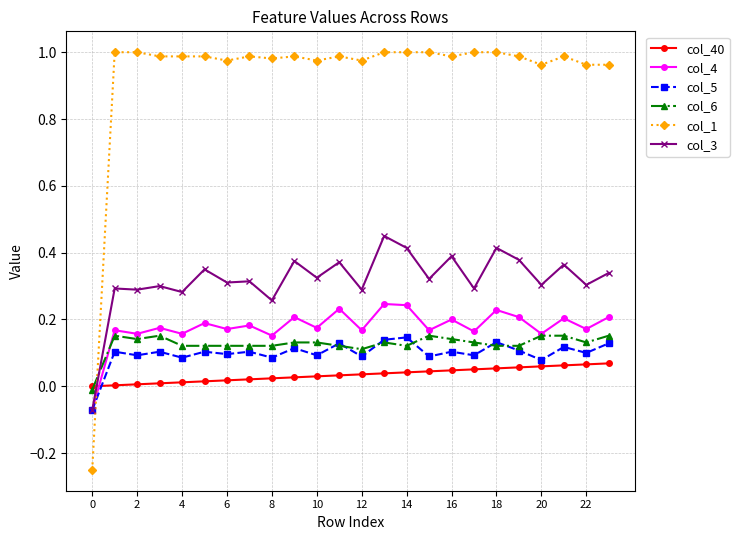

True or false: col_3 has more than 0 interior local peaks.

True